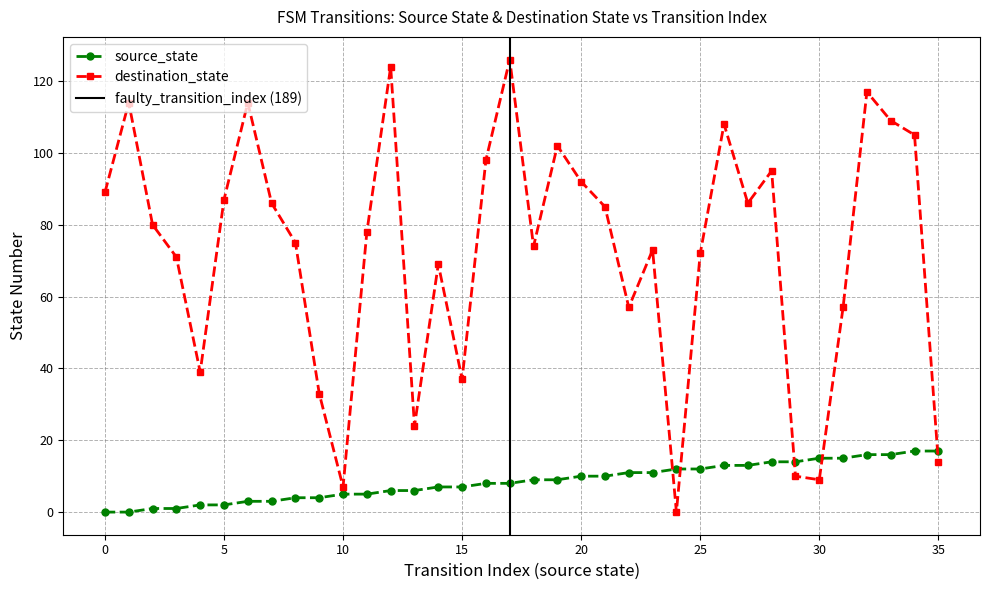

How many lines are shown in the chart?

2